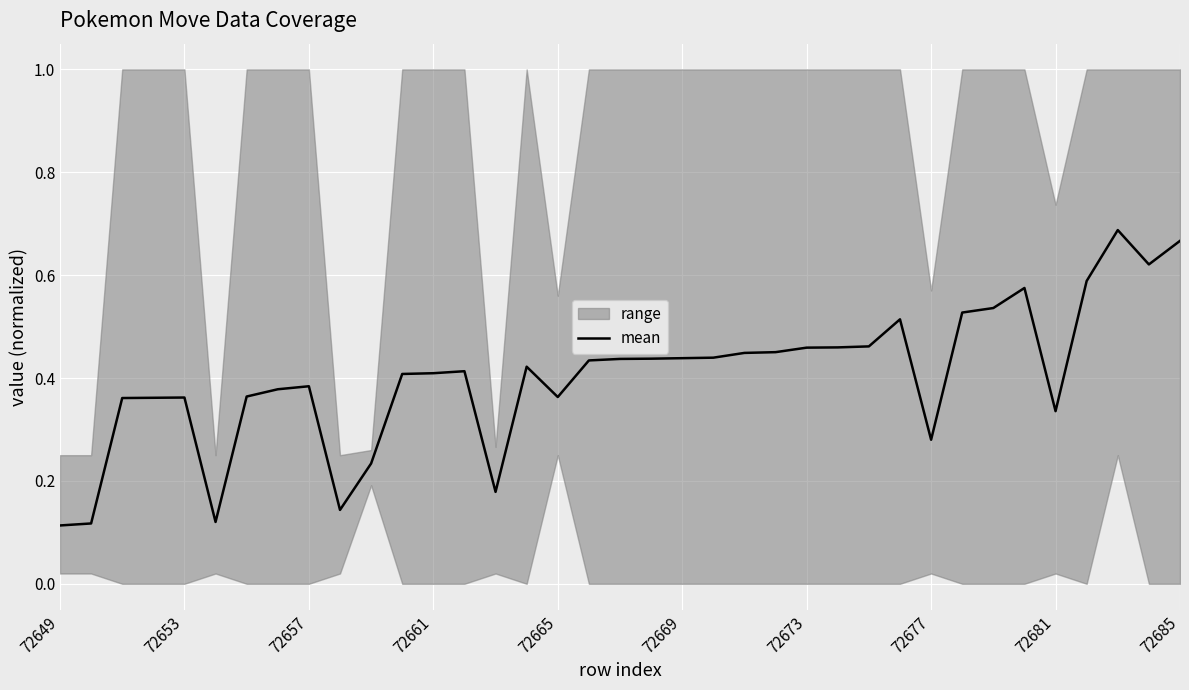

What position from the left is 11?

12